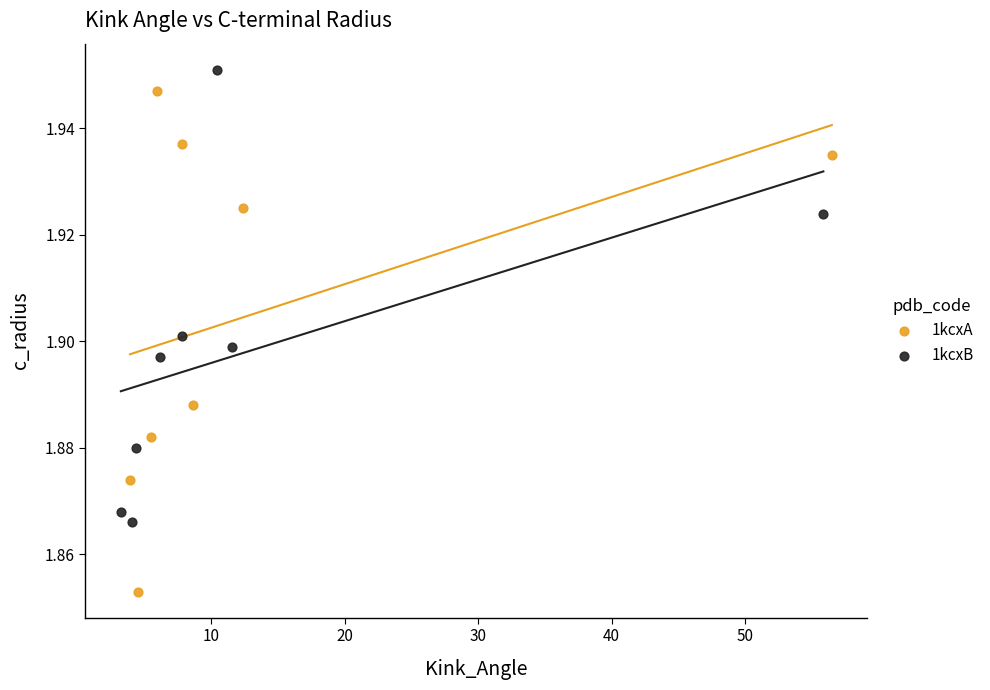

What are all the series names shown in the legend?

1kcxA, 1kcxB